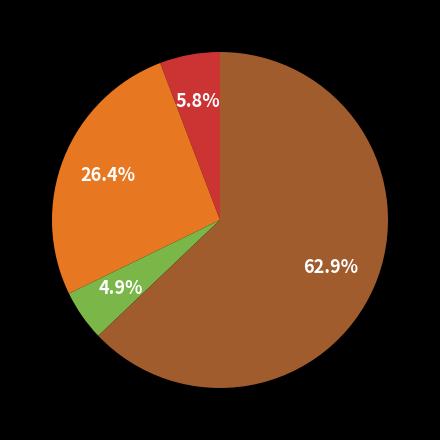

Is there a majority slice in this chart?

Yes